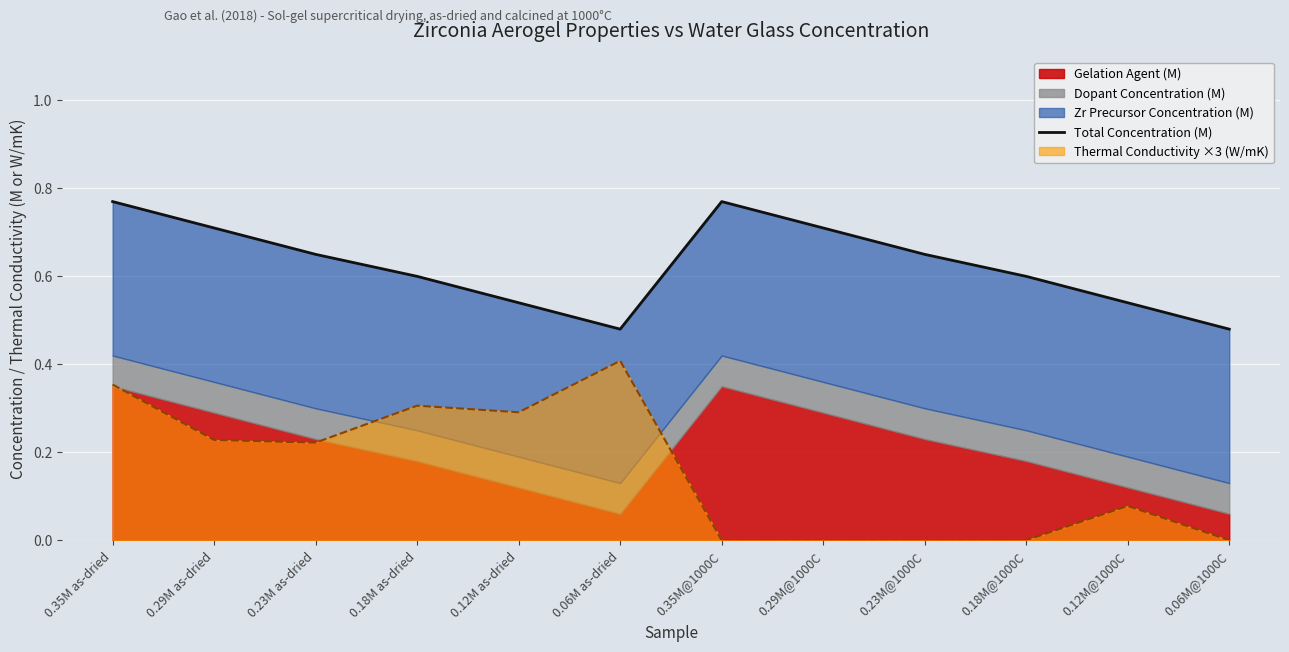

The Thermal Conductivity ×3 (W/mK) series shows 0.3 at 0.12M as-dried. True or false?

True